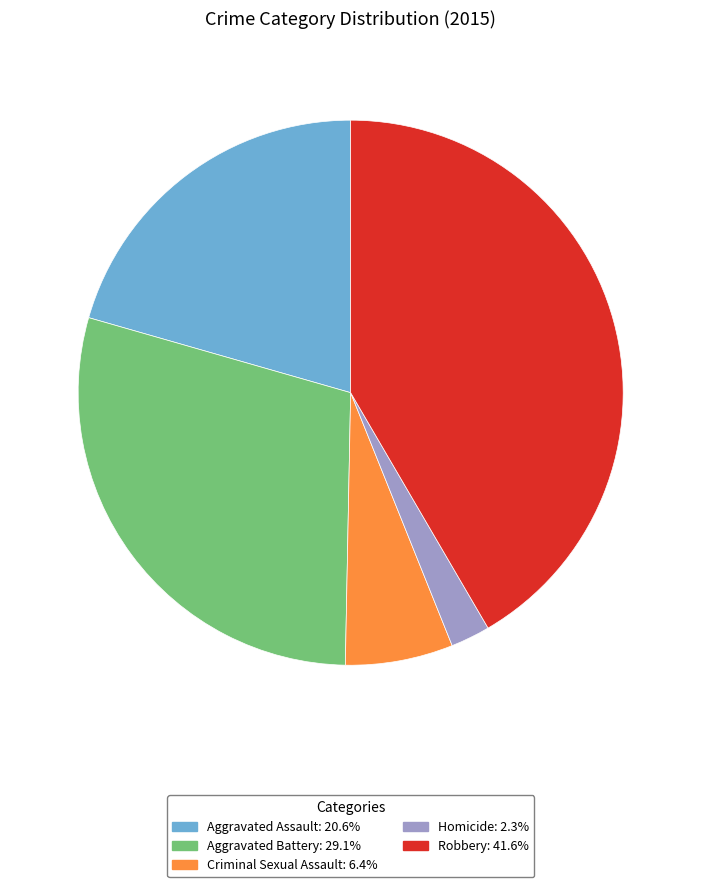

What is the largest slice in the pie chart?

Robbery